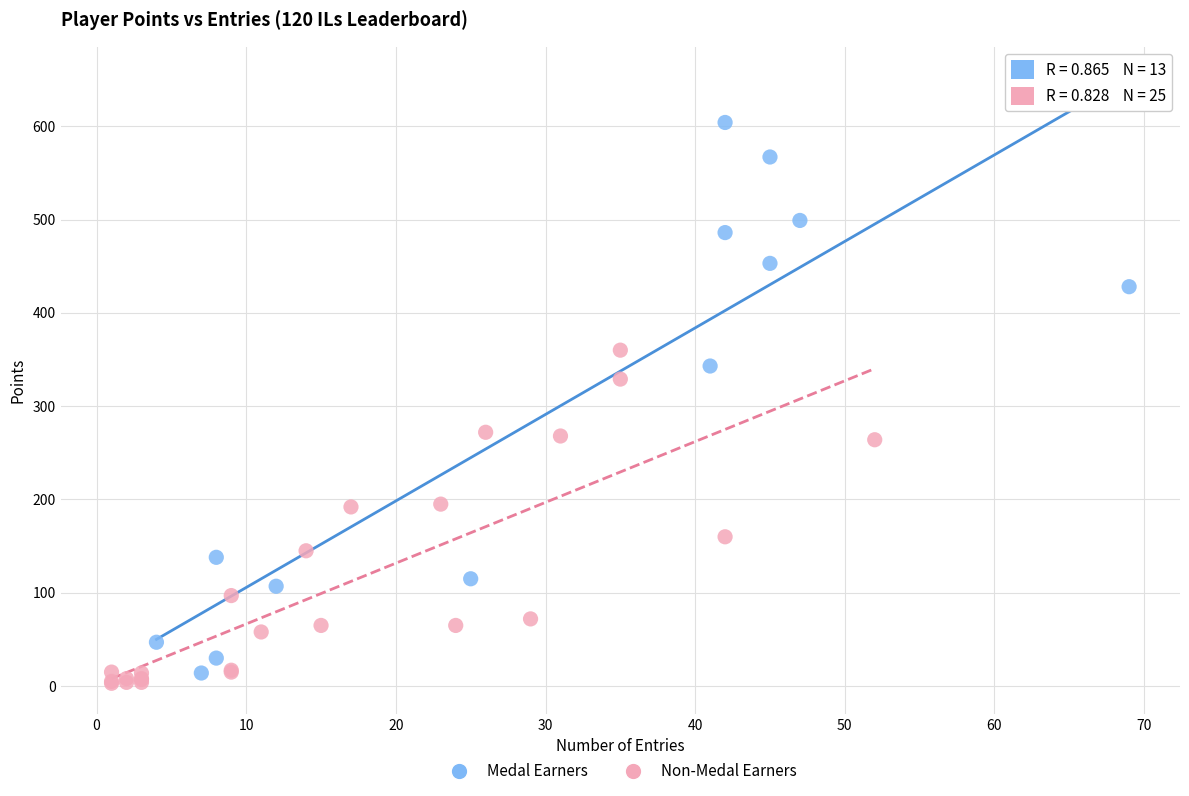

Which series contains the lowest Y value?

Non-Medal Earners